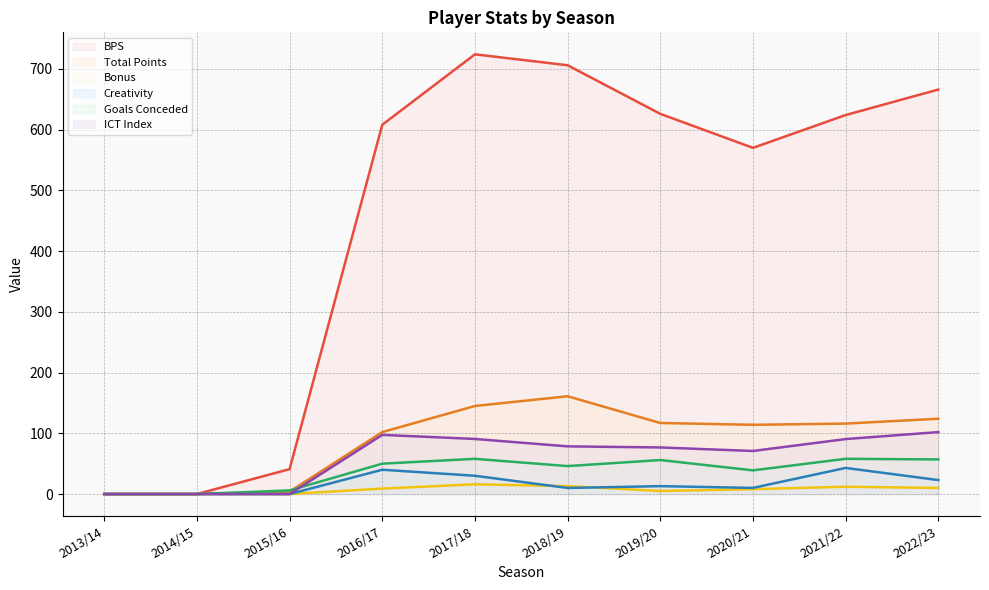

At which label does creativity reach its peak?

2021/22